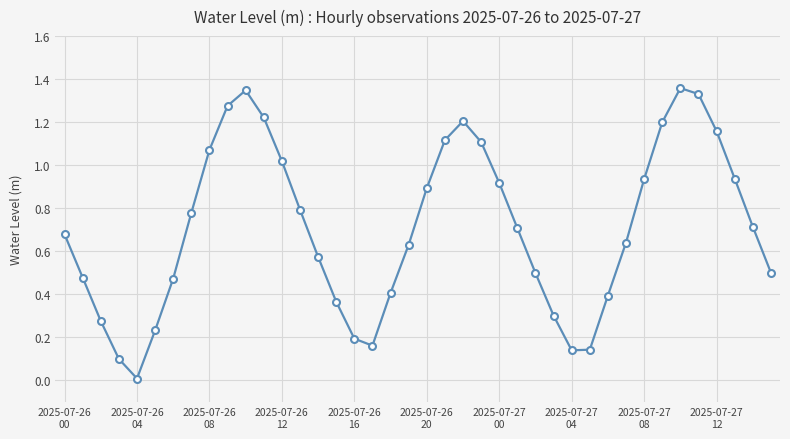

True or false: the data has more than 1 interior local peaks.

True